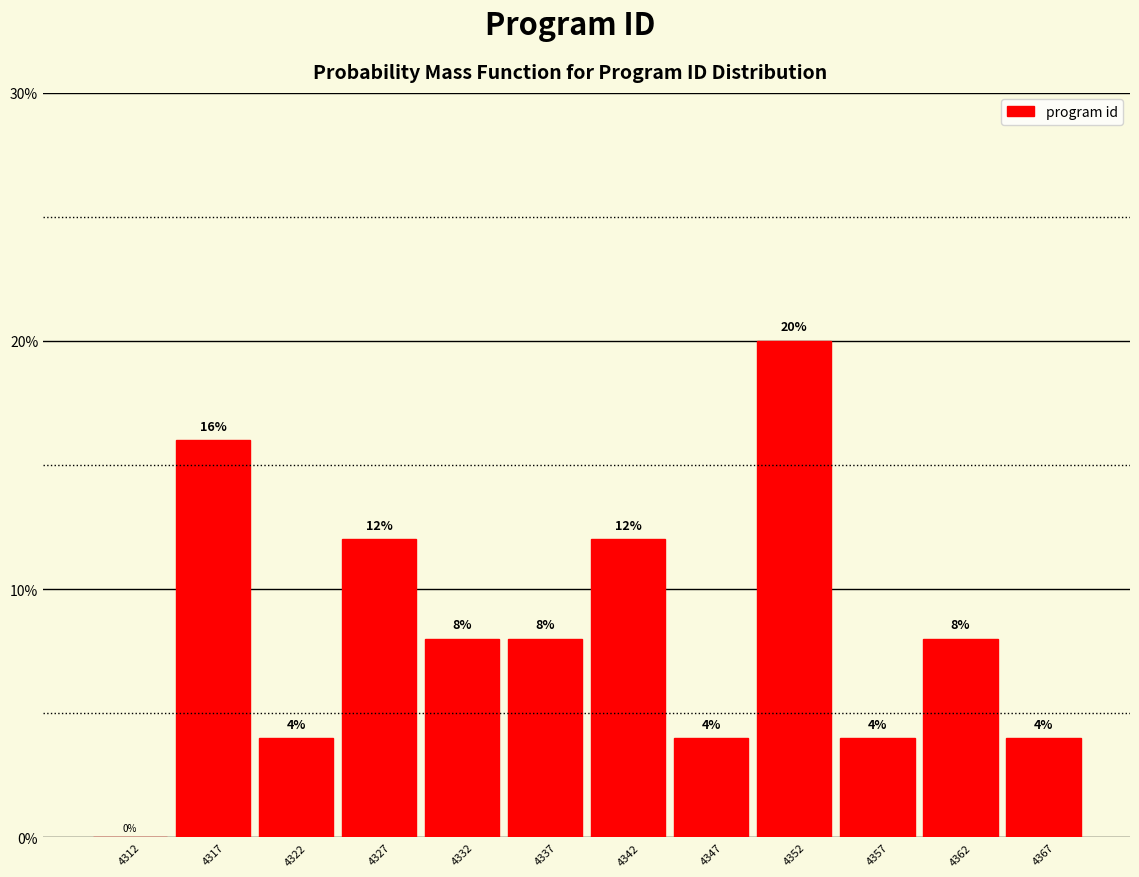

Reading left to right, transcribe this chart: for each bar, give the range it covers on the x-axis and its height.

4310 to 4315: 0
4315 to 4320: 16
4320 to 4325: 4
4325 to 4330: 12
4330 to 4335: 8
4335 to 4340: 8
4340 to 4345: 12
4345 to 4350: 4
4350 to 4355: 20
4355 to 4360: 4
4360 to 4365: 8
4365 to 4370: 4